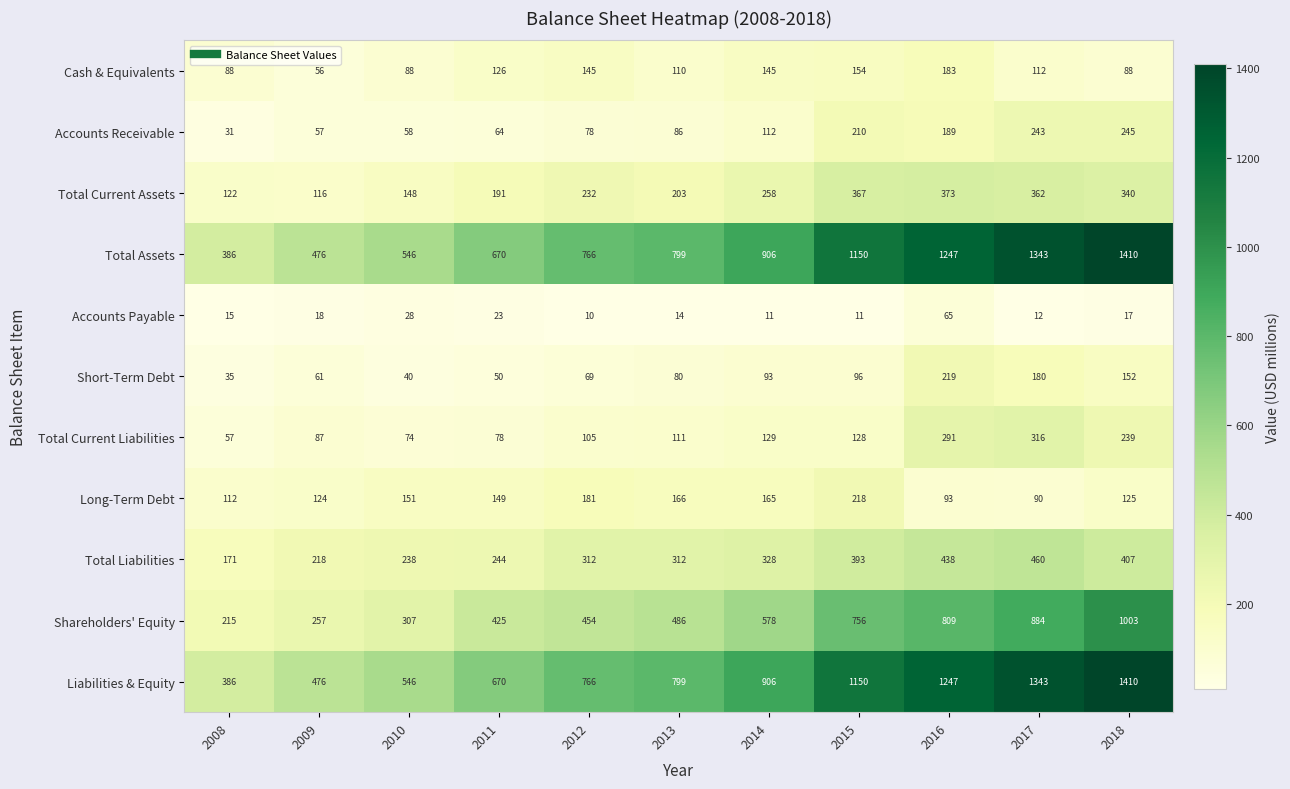

At which category is the sum across all series the highest?

2018